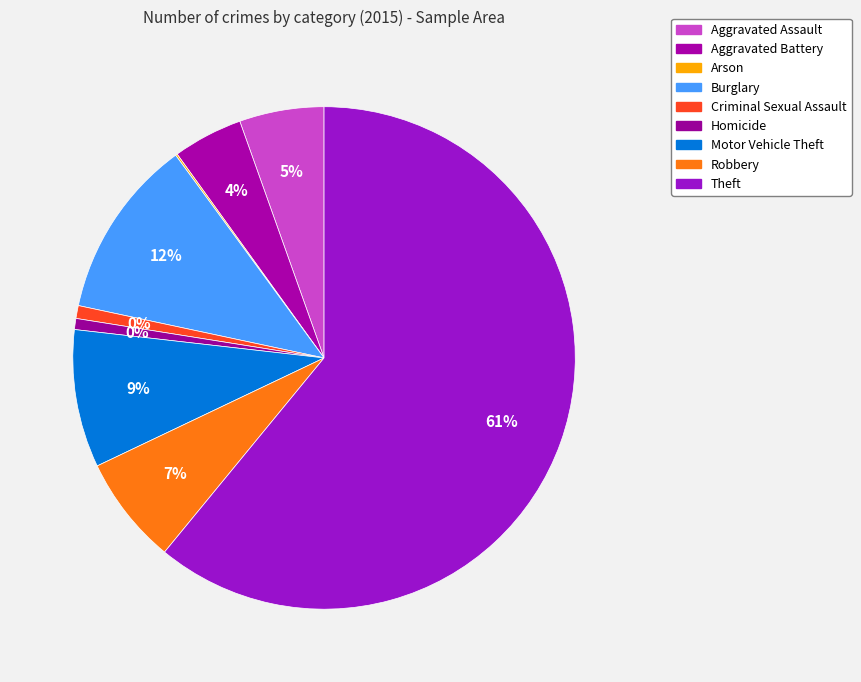

How many slices are in this pie chart?

9